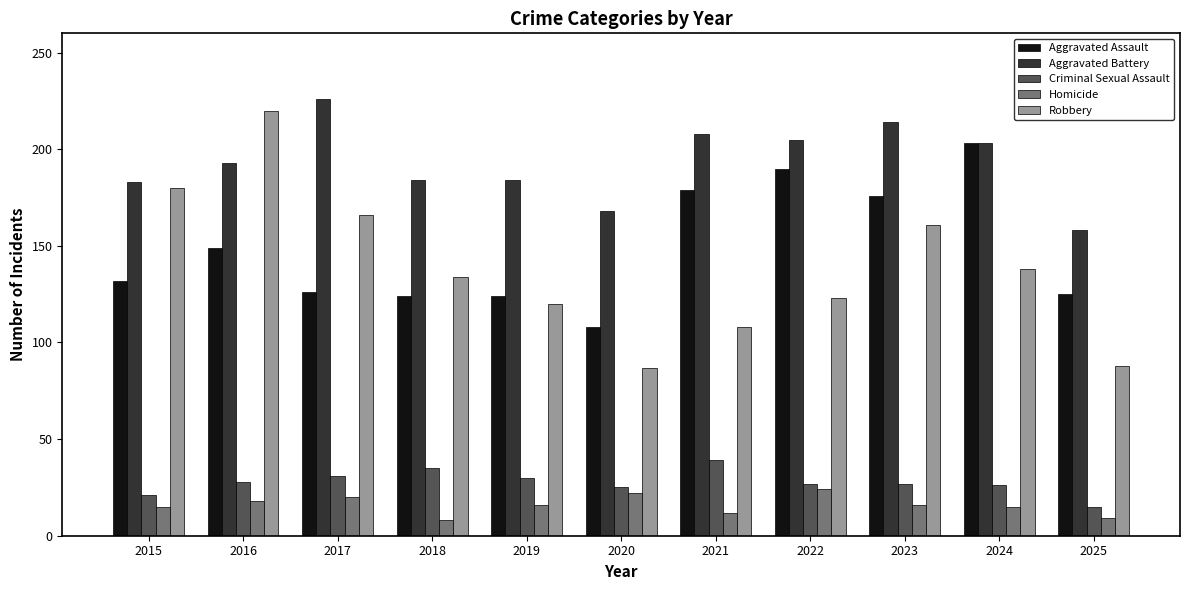

The Robbery series shows 108 at 2021. True or false?

True